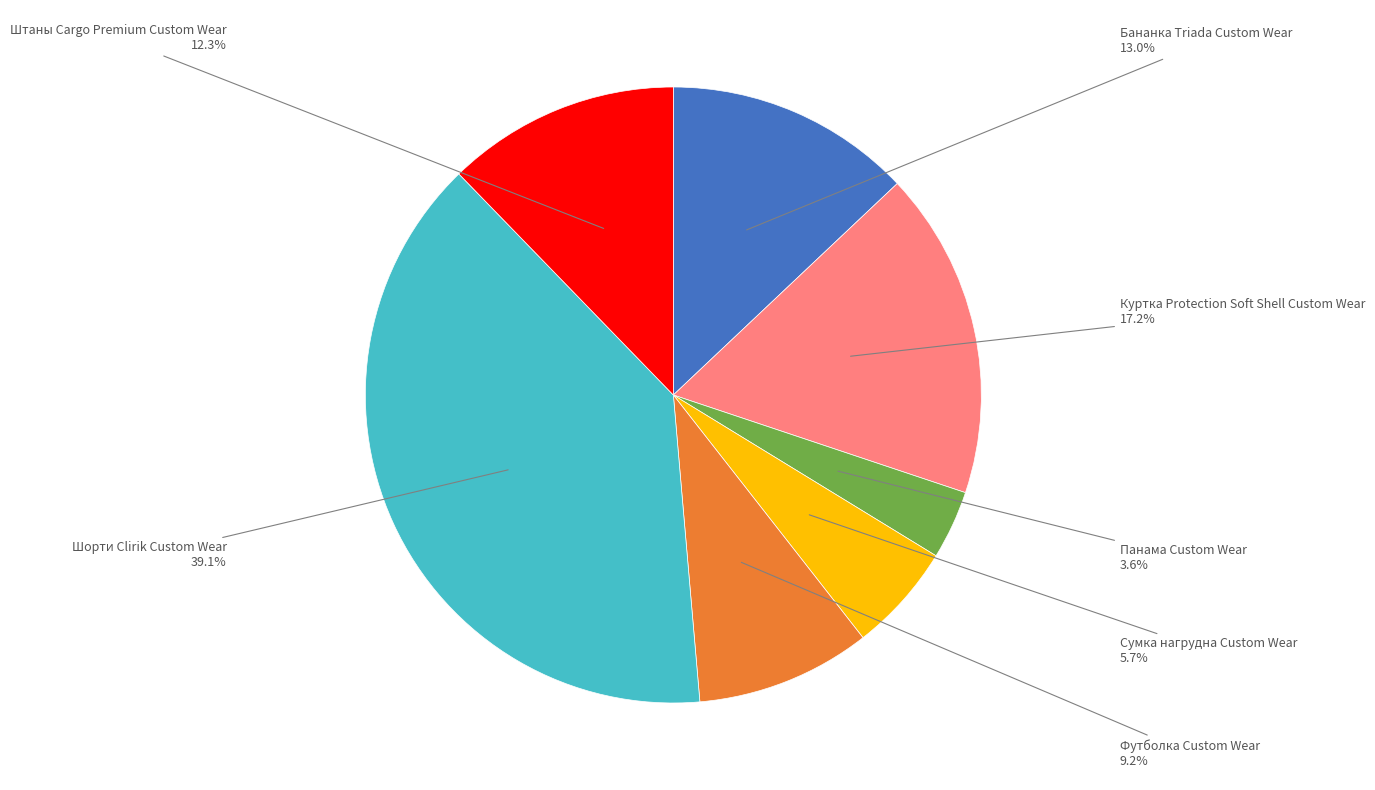

To the nearest percent, what portion does Панама Custom Wear represent?

4%